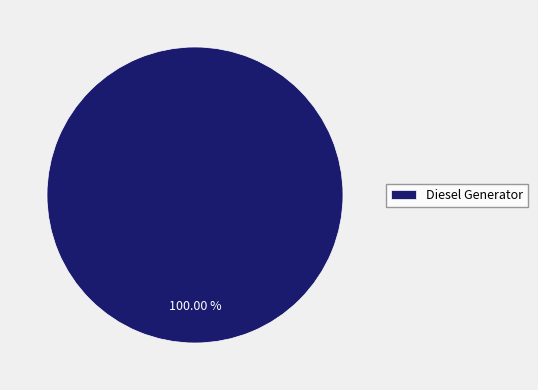

Is there any slice that represents more than half of the pie?

Yes